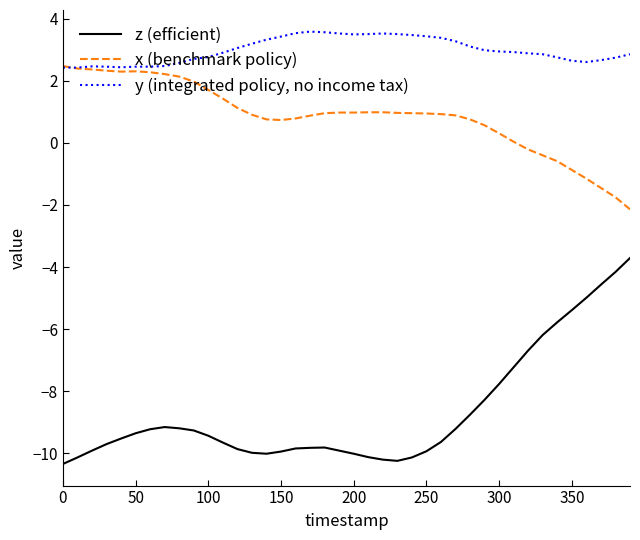

Which series has the largest total across all categories?

y (integrated policy, no income tax)